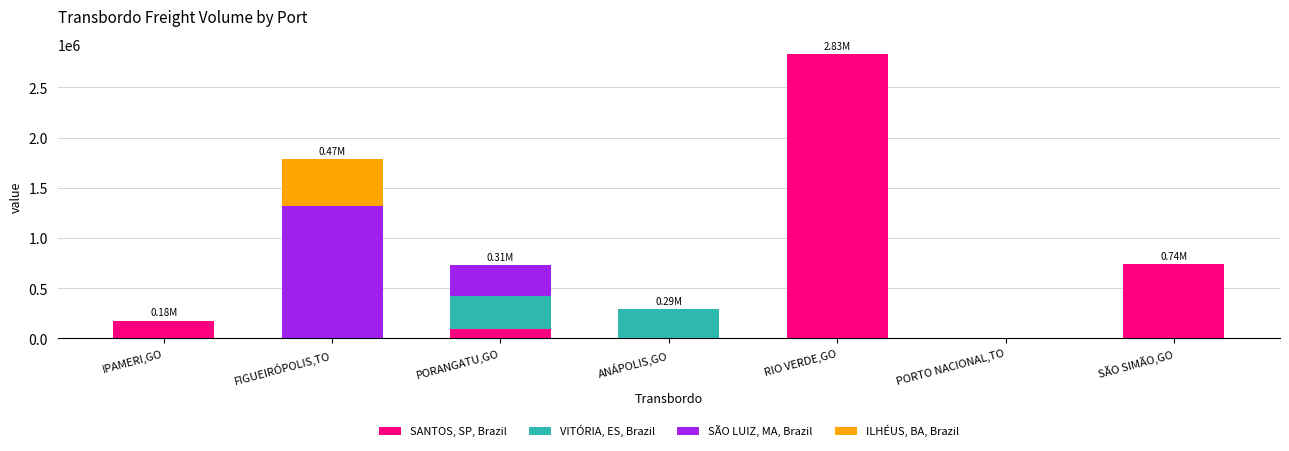

At which category is the sum across all series the highest?

RIO VERDE,GO